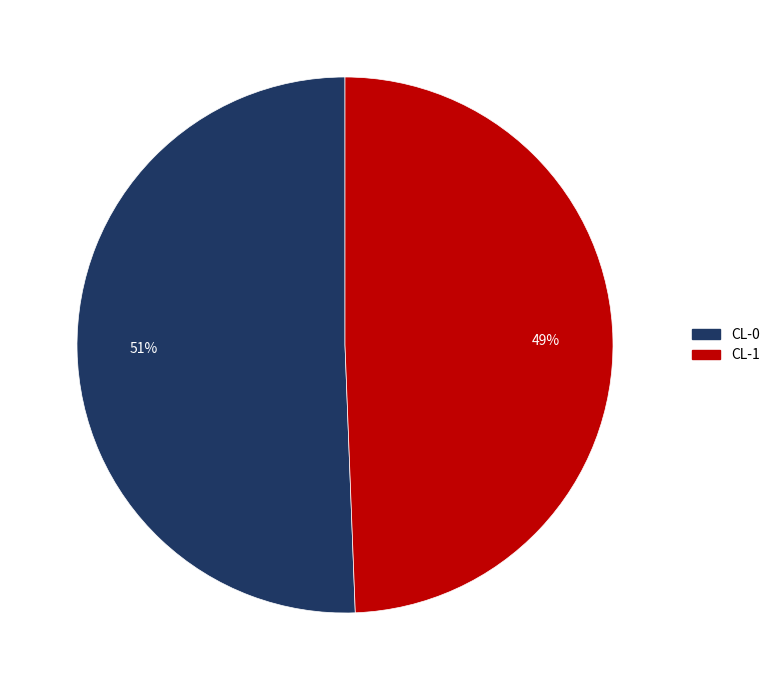

What is the majority slice?

CL-0